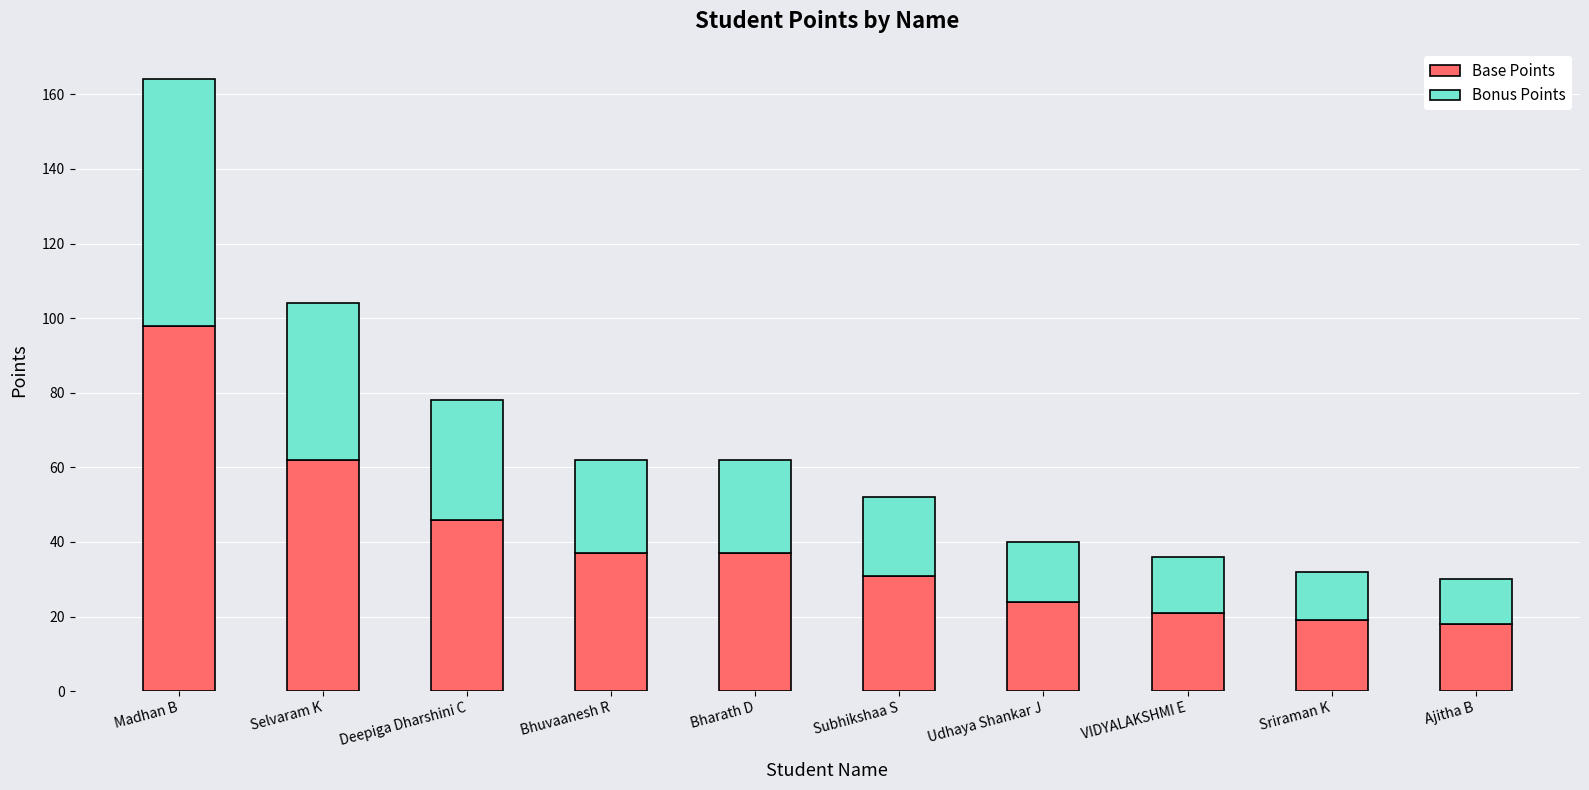

Reading left to right, transcribe the values for Base Points.

98	62	46	37	37	31	24	21	19	18